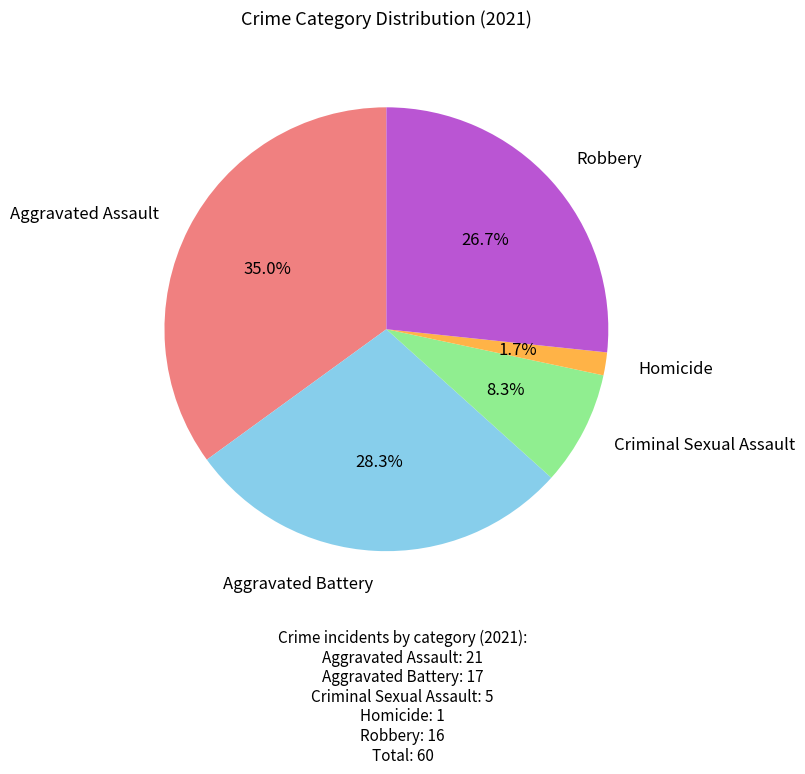

Is there any slice that represents more than half of the pie?

No